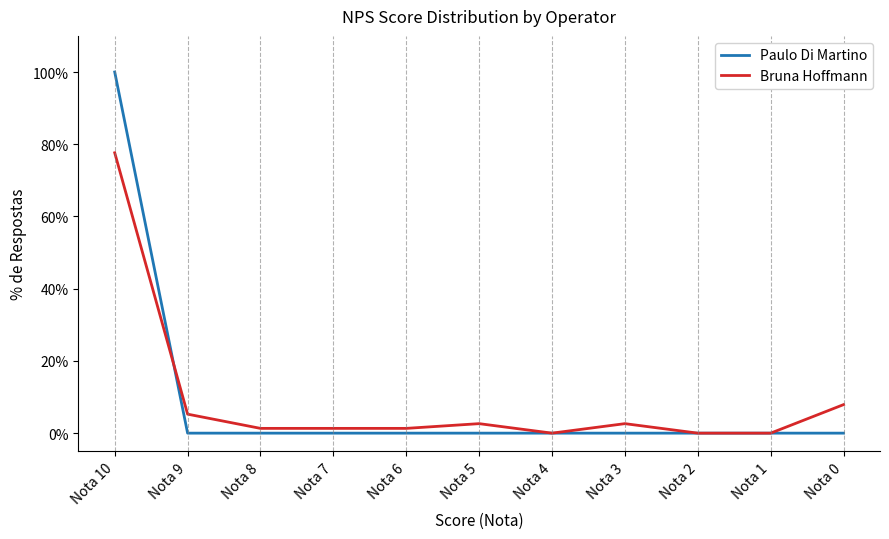

After their last crossing, which series has the higher values: Bruna Hoffmann or Paulo Di Martino?

Bruna Hoffmann